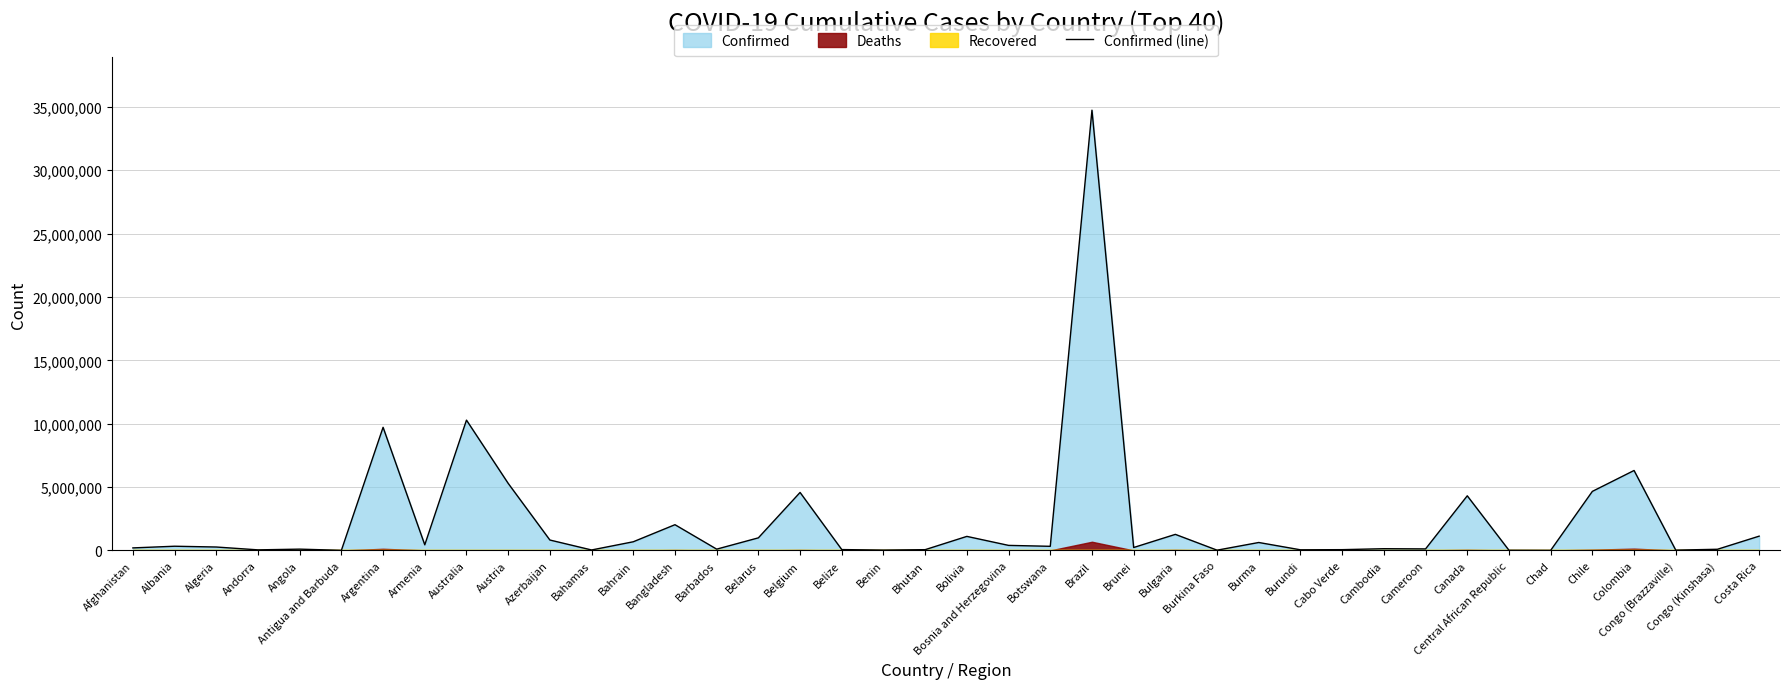

List the labels in order of value, smallest first.

Chad, Antigua and Barbuda, Central African Republic, Burkina Faso, Congo (Brazzaville), Benin, Bahamas, Andorra, Burundi, Bhutan, Cabo Verde, Belize, Congo (Kinshasa), Barbados, Angola, Cameroon, Cambodia, Afghanistan, Brunei, Algeria, Botswana, Albania, Bosnia and Herzegovina, Armenia, Burma, Bahrain, Azerbaijan, Belarus, Bolivia, Costa Rica, Bulgaria, Bangladesh, Canada, Belgium, Chile, Austria, Colombia, Argentina, Australia, Brazil